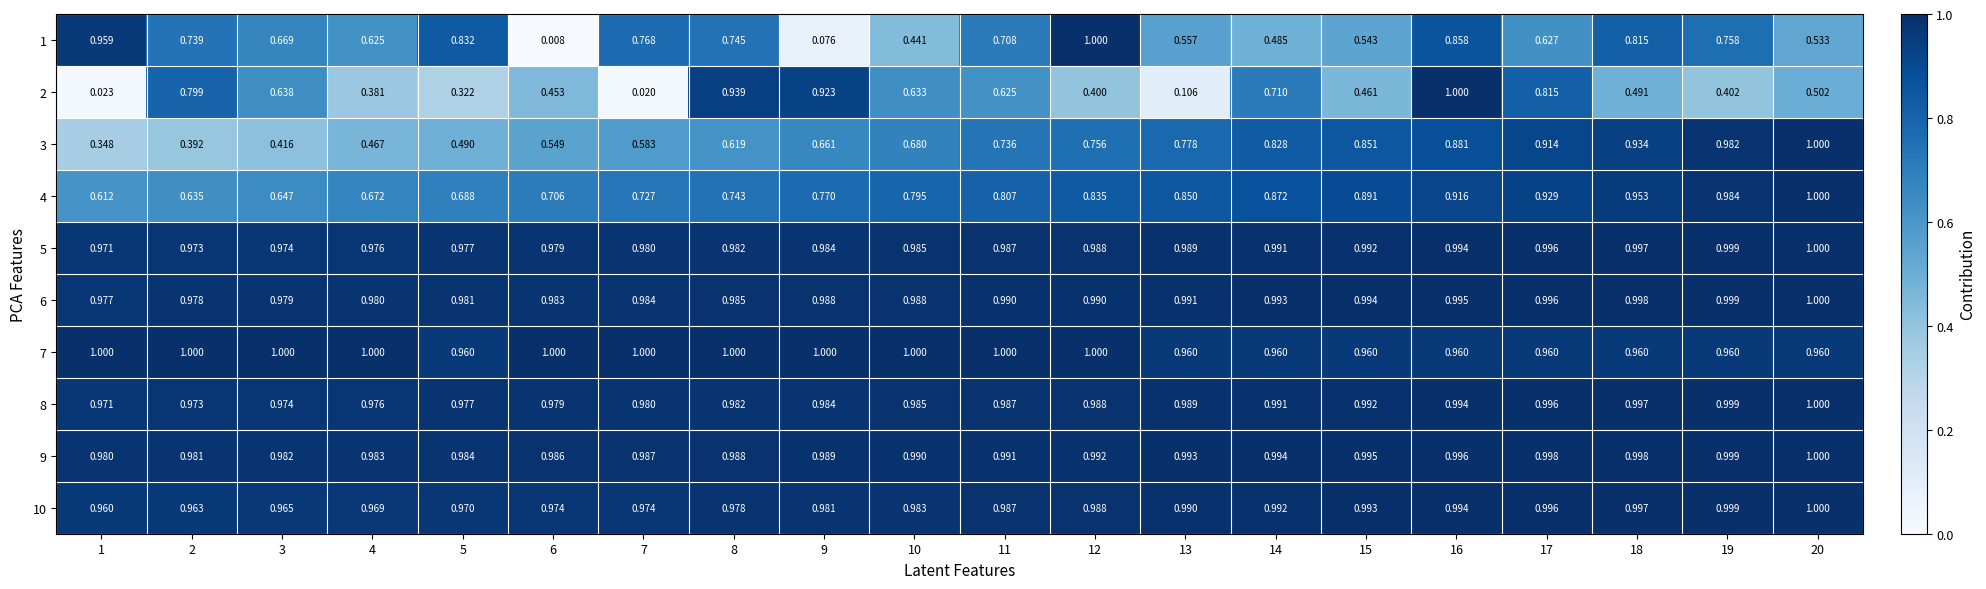

Is the value of 1 at 15 greater than the value of 4 at 7?

No